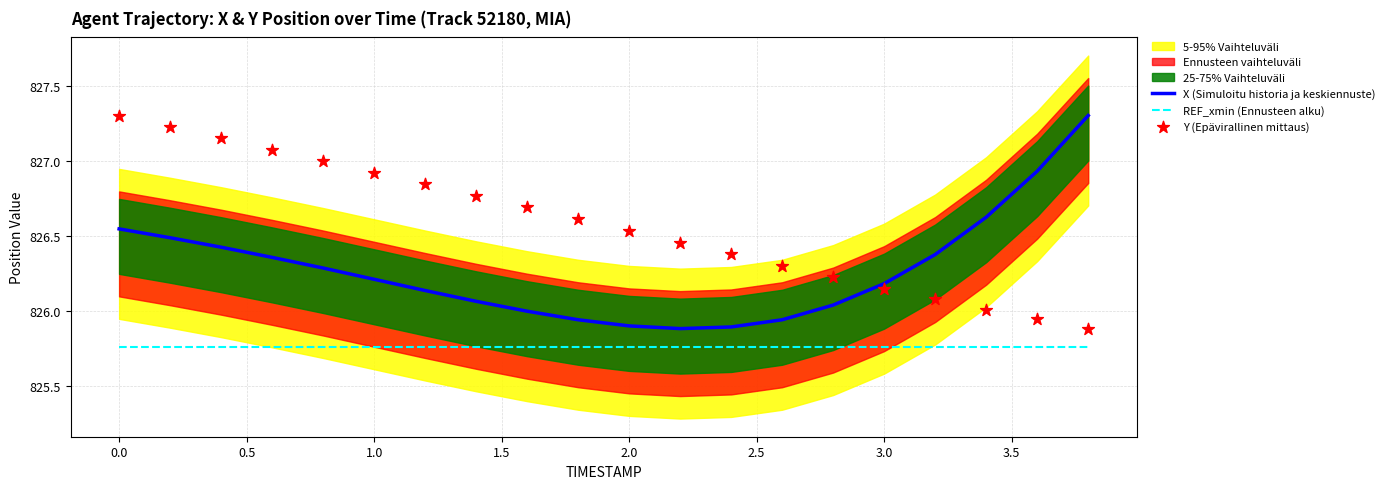

Which series contains the highest Y value?

X (Simuloitu historia ja keskiennuste)